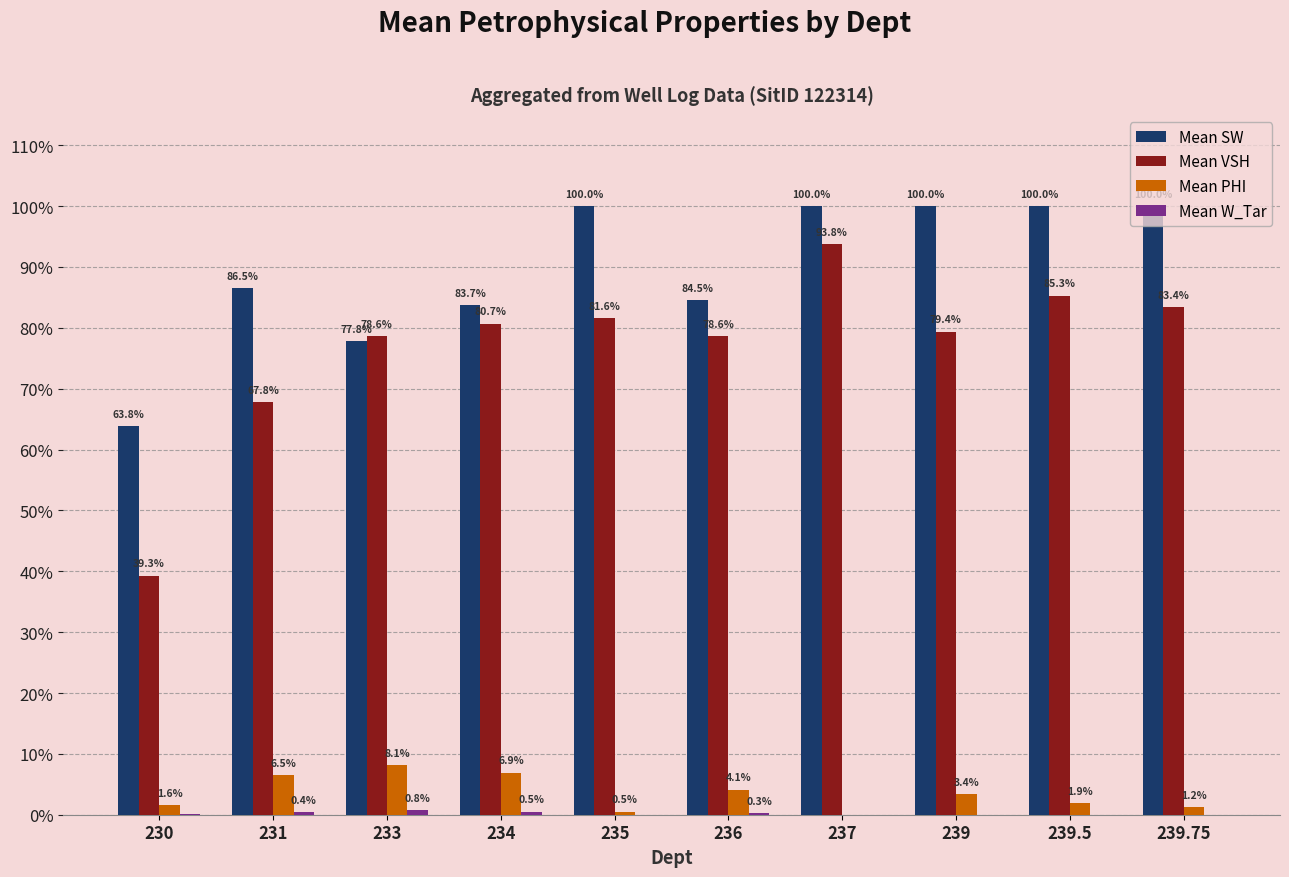

At which category is the sum across all series the highest?

237